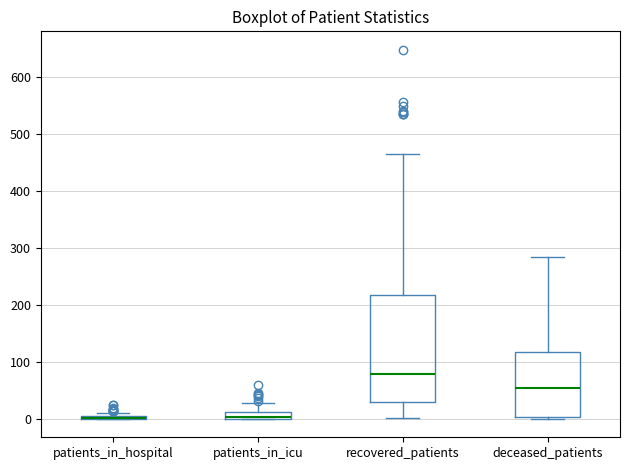

Where is the upper edge of the box for deceased_patients on the y-axis? The values are not printed on the chart, so give them approximately, as read against the axis.

120